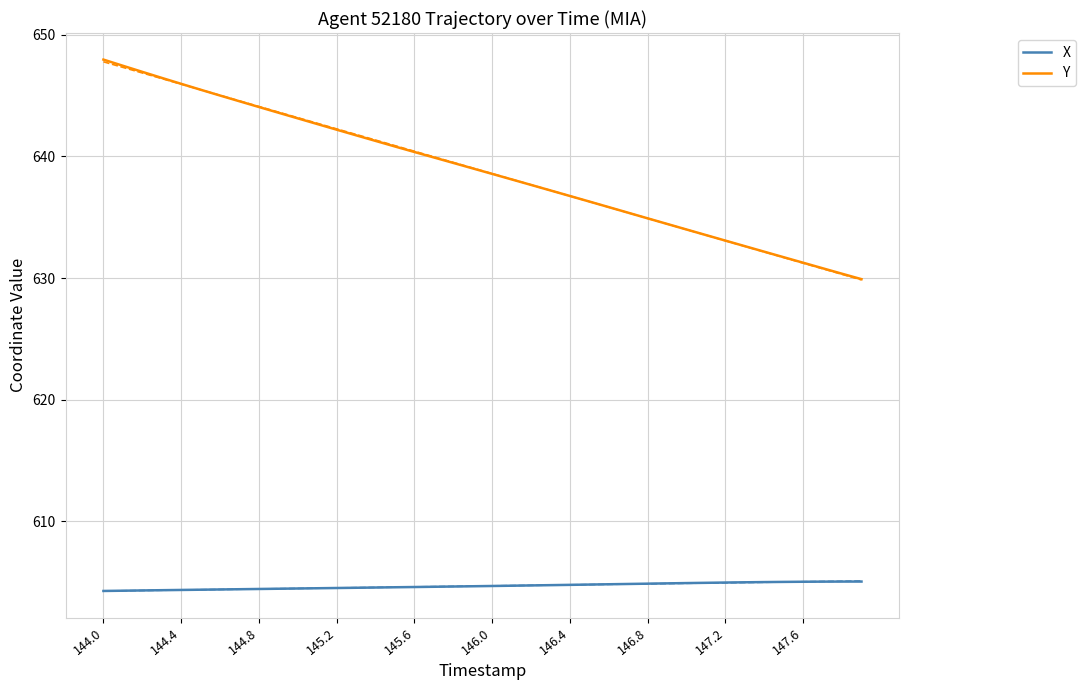

True or false: X and Y intersect in this chart.

False